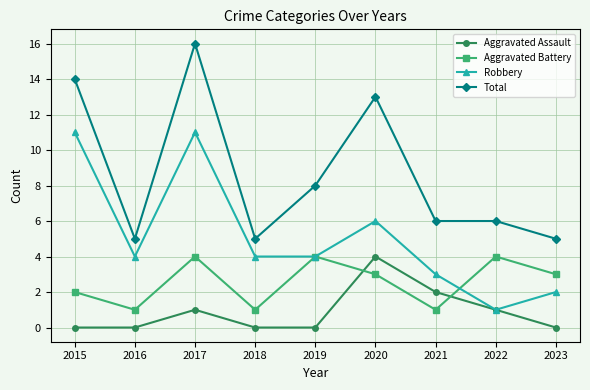

Reading right to left, what are all the values shown in this chart?

Aggravated Assault: 0	1	2	4	0	0	1	0	0
Aggravated Battery: 3	4	1	3	4	1	4	1	2
Robbery: 2	1	3	6	4	4	11	4	11
Total: 5	6	6	13	8	5	16	5	14